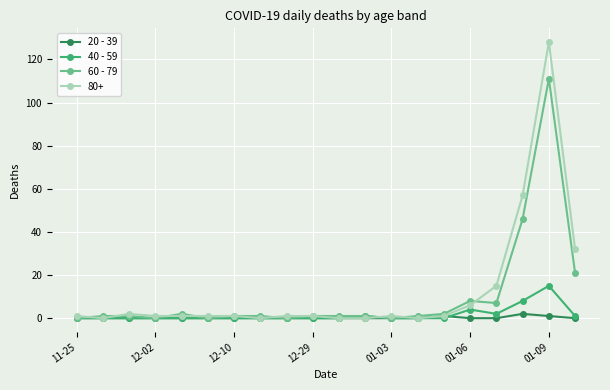

What is the highest value of the 80+ series?

128